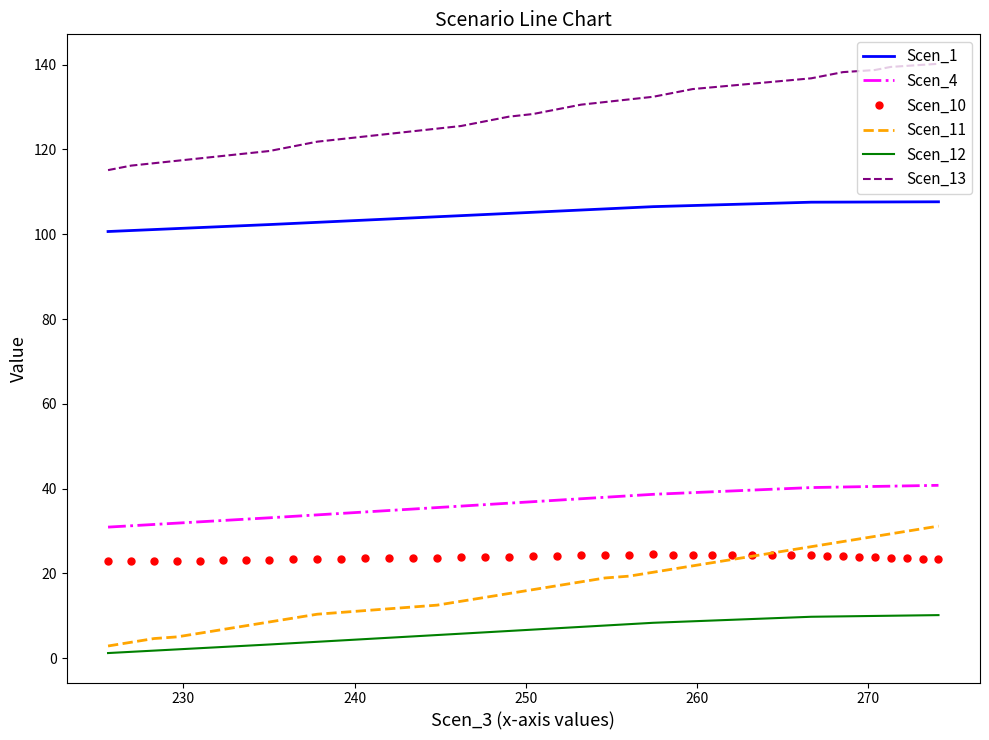

Rank the series by their maximum value, from highest to lowest.

Scen_13, Scen_1, Scen_4, Scen_11, Scen_10, Scen_12